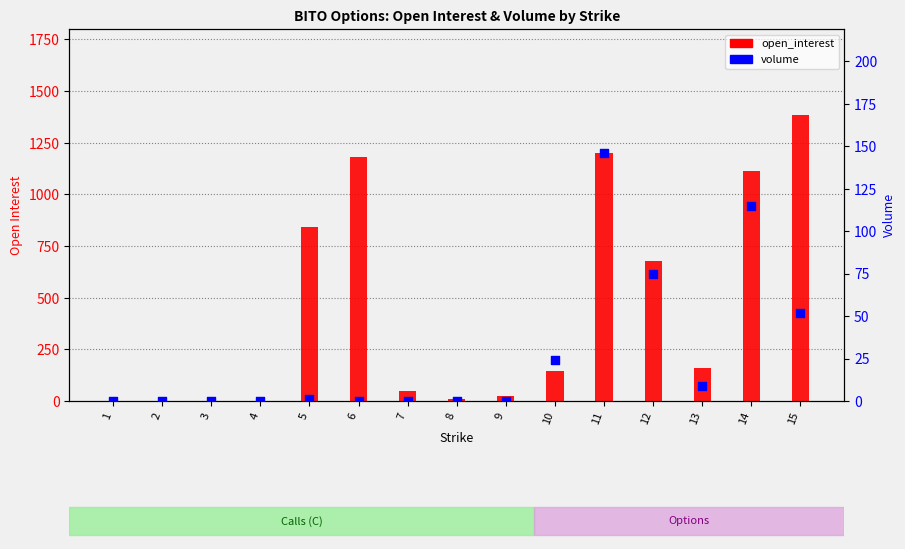

Which series has the largest total across all categories?

open_interest